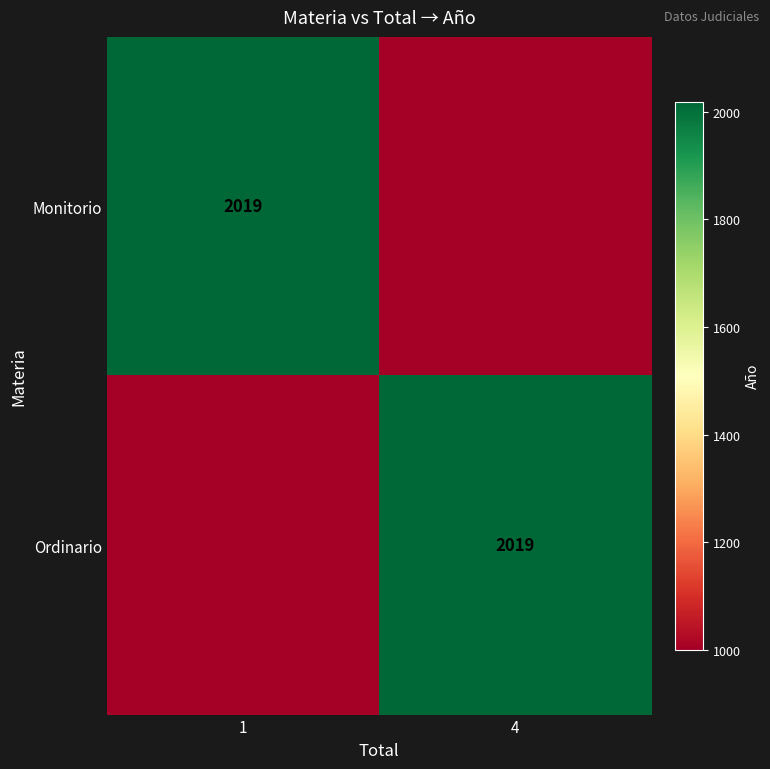

What is the spread (max minus min) of values at 4?

1019